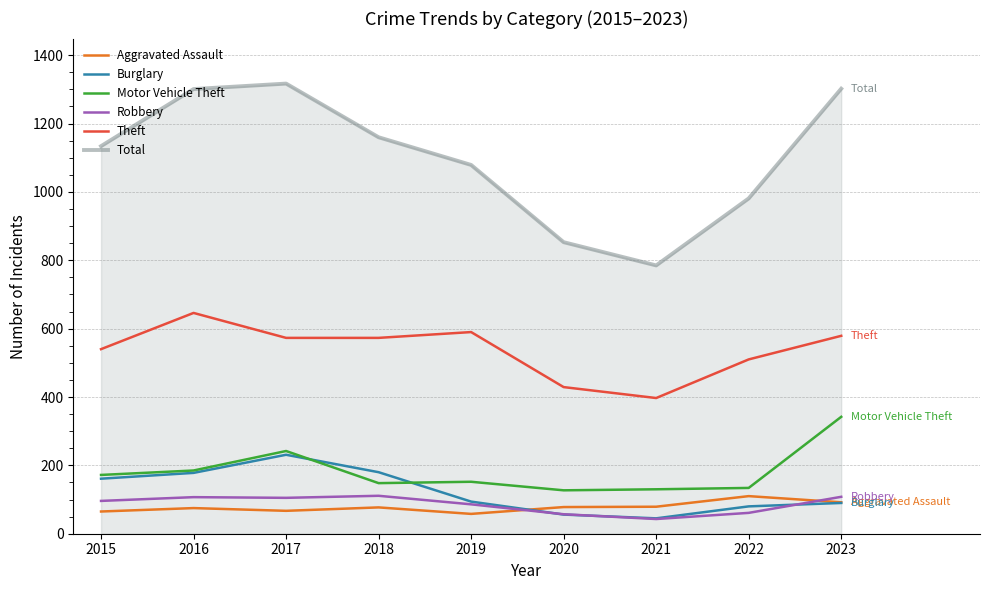

True or false: Motor Vehicle Theft and Aggravated Assault intersect in this chart.

False